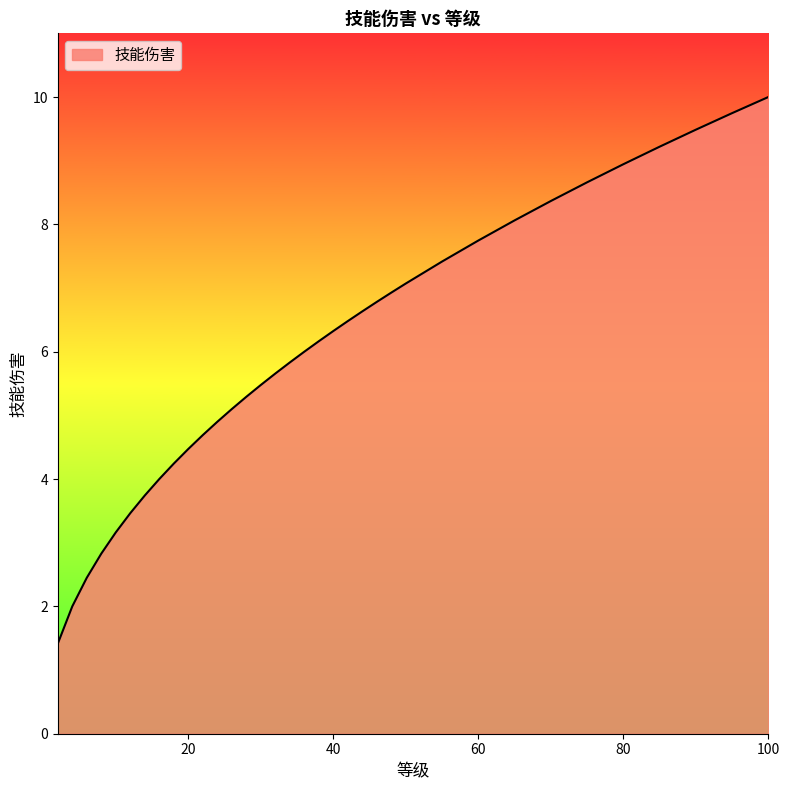

What is the smallest value displayed?

1.4